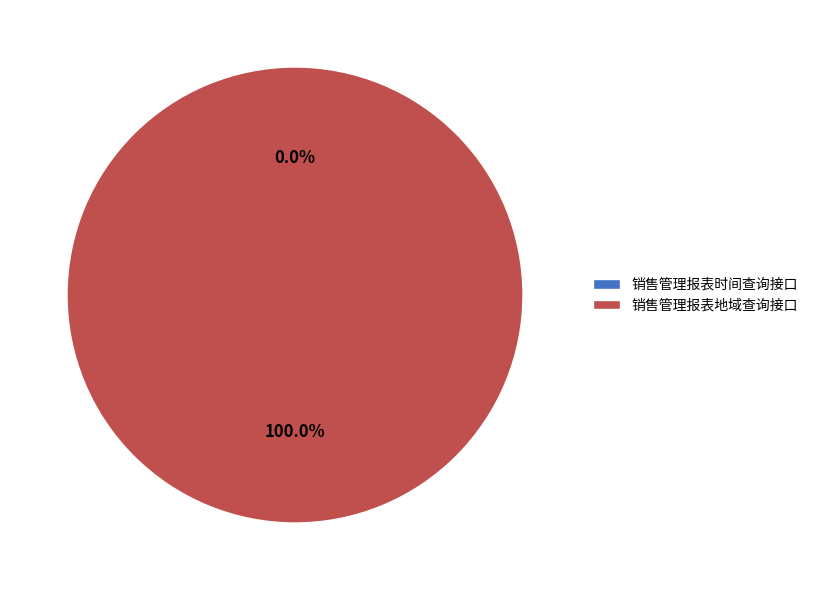

To the nearest percent, what is the difference between the largest and smallest slice percentages?

100%